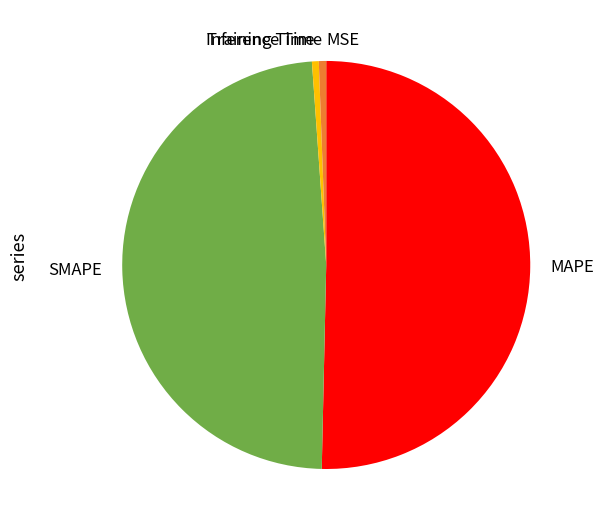

What is the majority slice?

MAPE